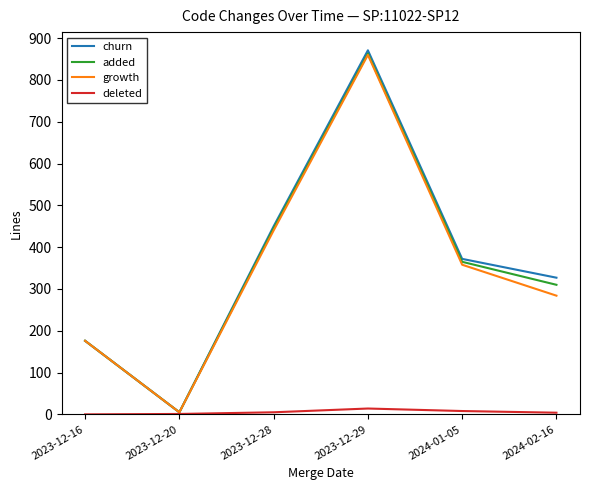

Rank the categories by churn value from highest to lowest.

2023-12-29, 2023-12-28, 2024-01-05, 2024-02-16, 2023-12-16, 2023-12-20